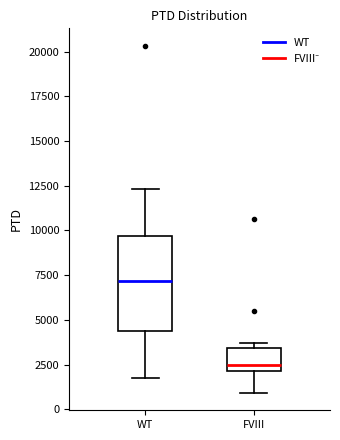

Comparing the boxes themselves (not the whiskers), which one is the tallest?

WT